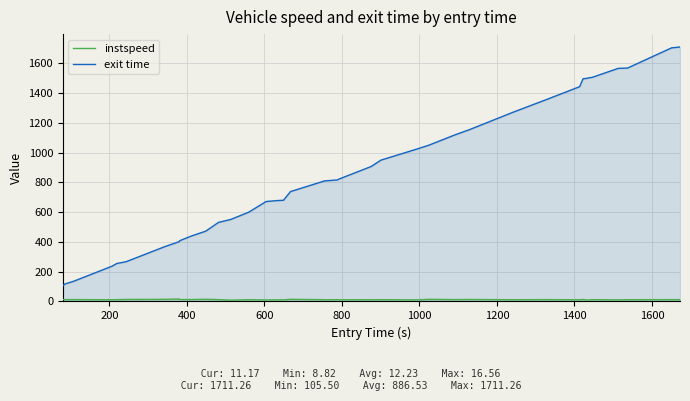

Does the chart display data point markers on the line(s)?

No